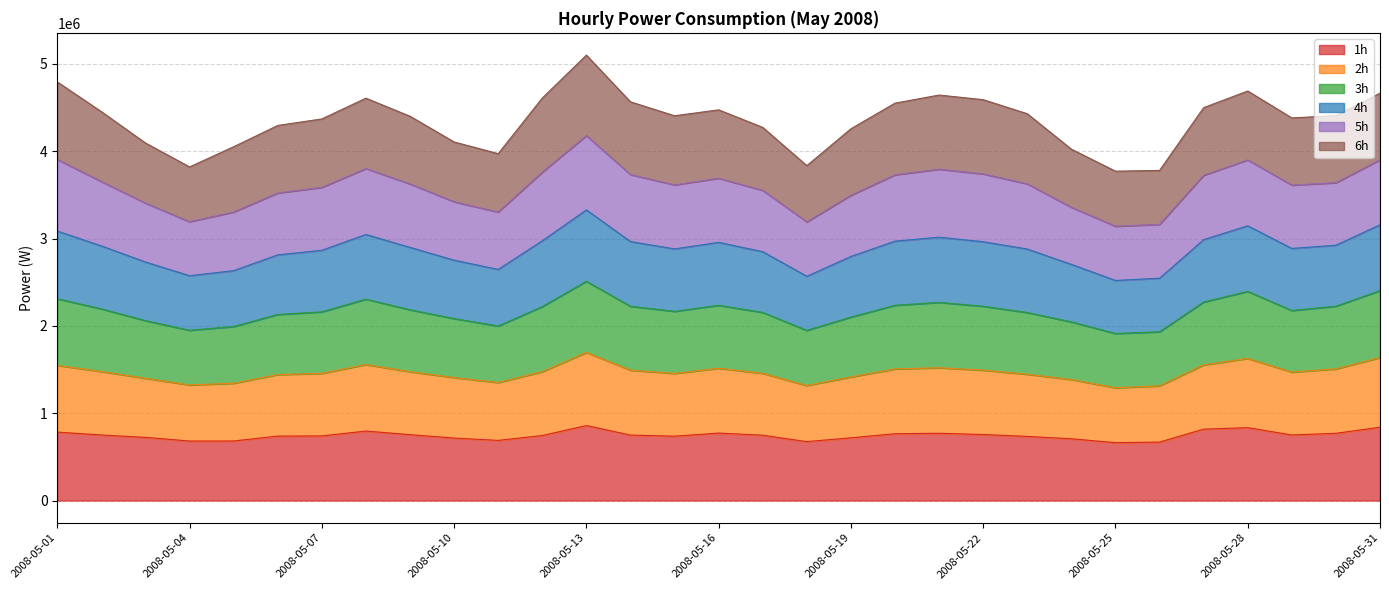

Where is the first local minimum for 4h?

2008-05-04